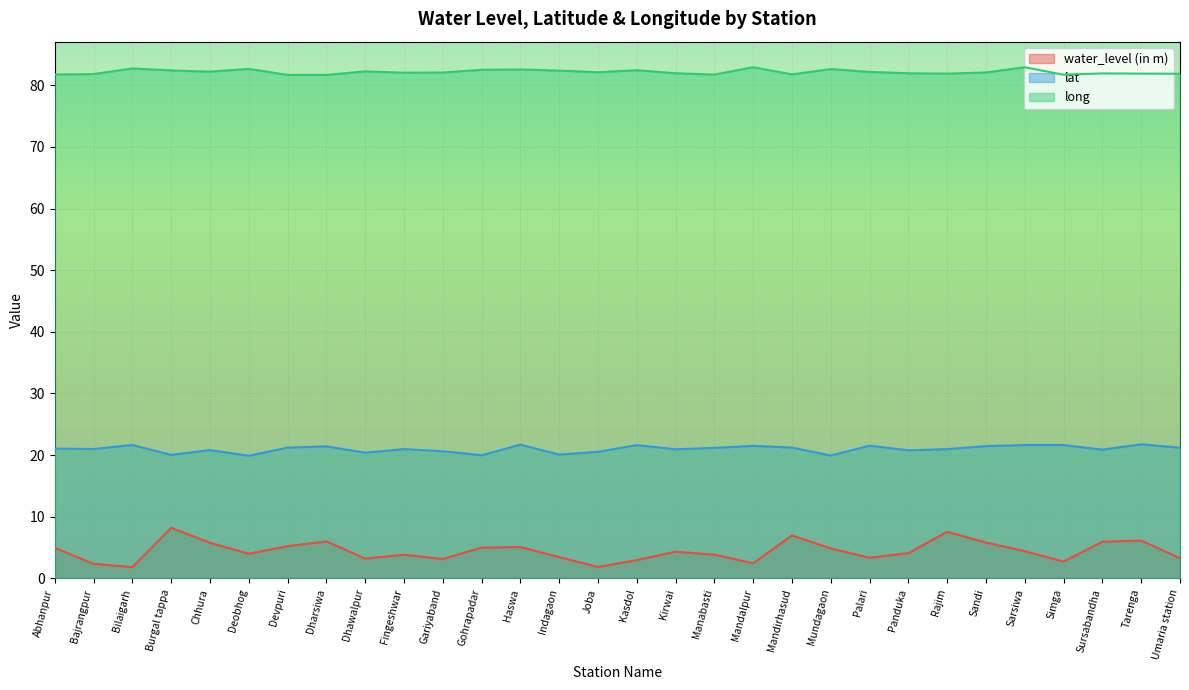

True or false: long and lat cross at least once.

False